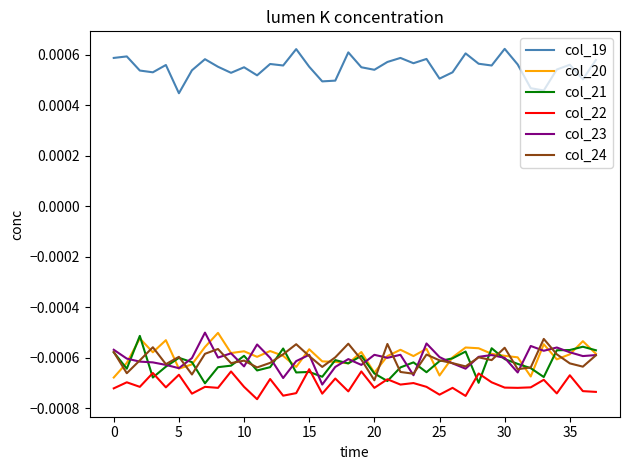

Which series has the largest total across all categories?

col_19